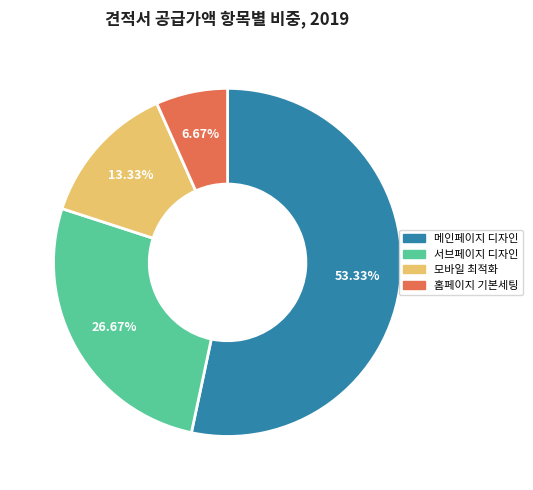

How many slices are in this pie chart?

4